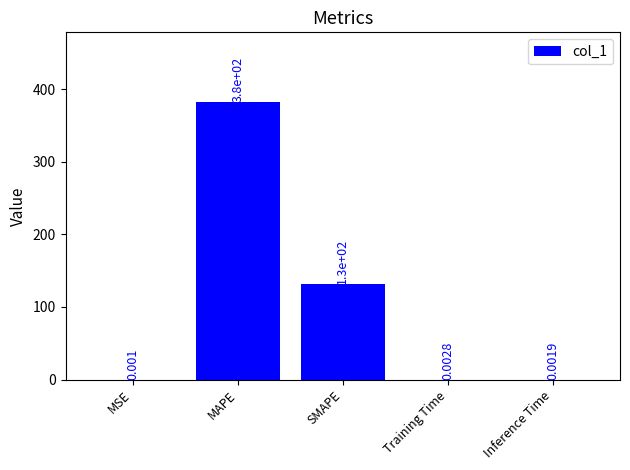

Which has a higher value, MAPE or Inference Time?

MAPE